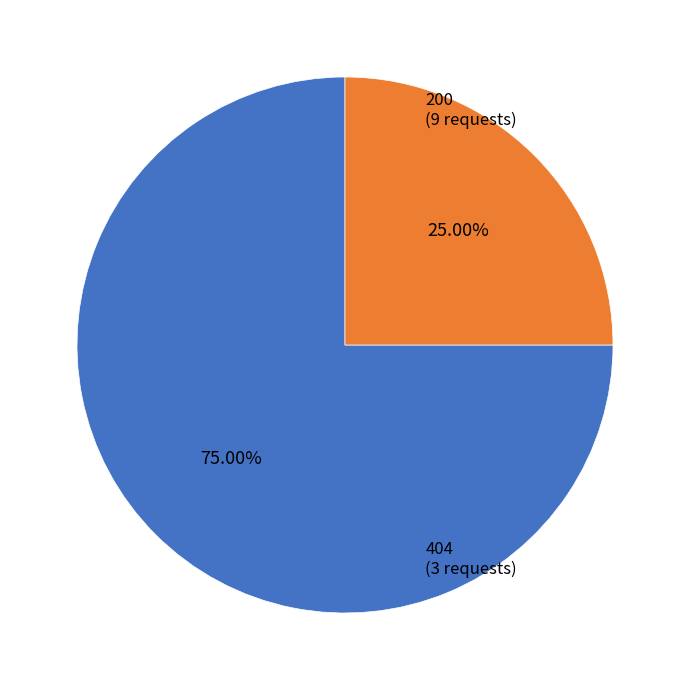

Count the number of slices in the pie.

2